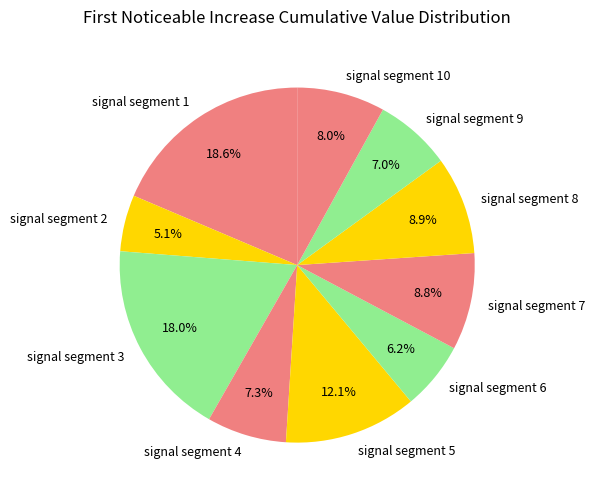

How many segments does this pie chart have?

10